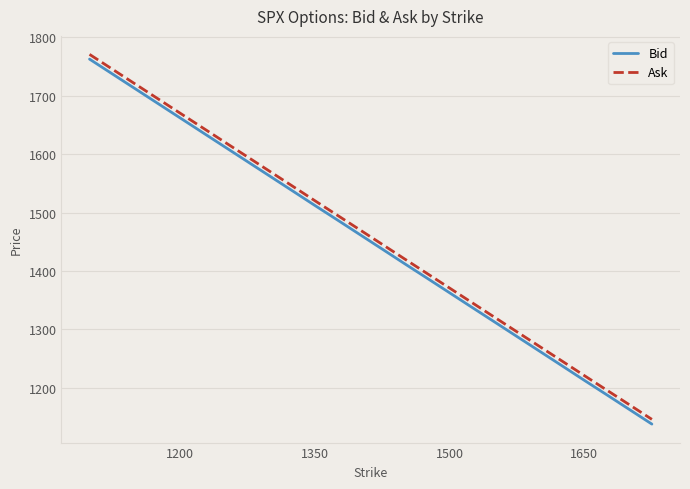

What is the difference between the maximum and minimum values in the Bid series?

624.4